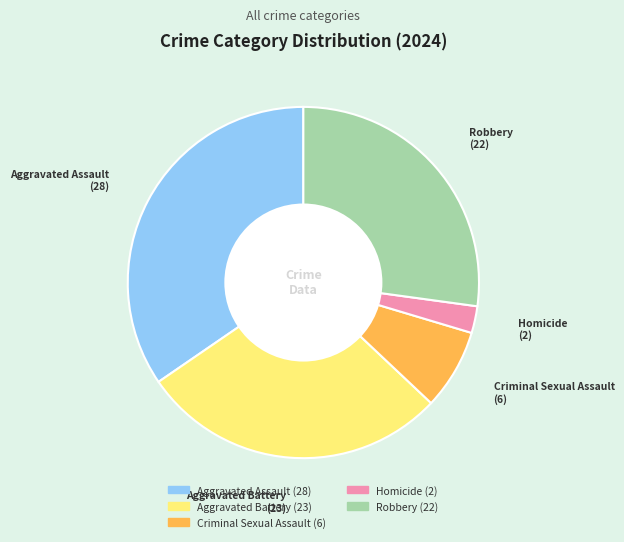

Between Aggravated Battery and Homicide, which is larger?

Aggravated Battery